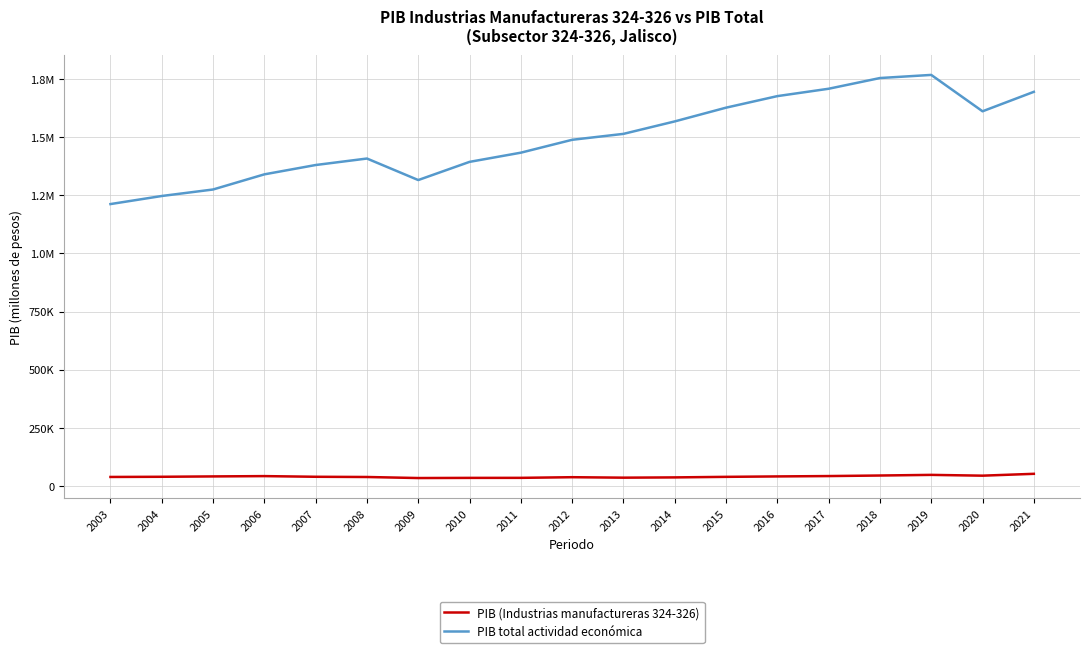

What are all the series names shown in the legend?

PIB (Industrias manufactureras 324-326), PIB total actividad económica